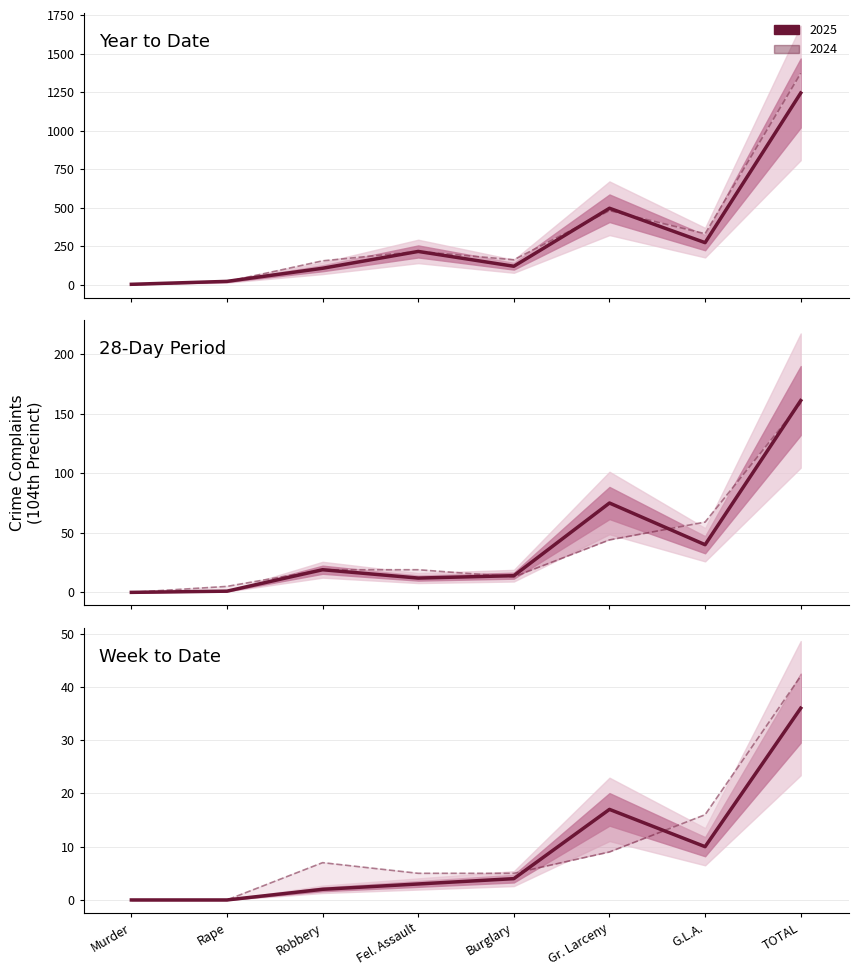

What is the difference between the YTD 2024 values at Fel. Assault and Murder?

216